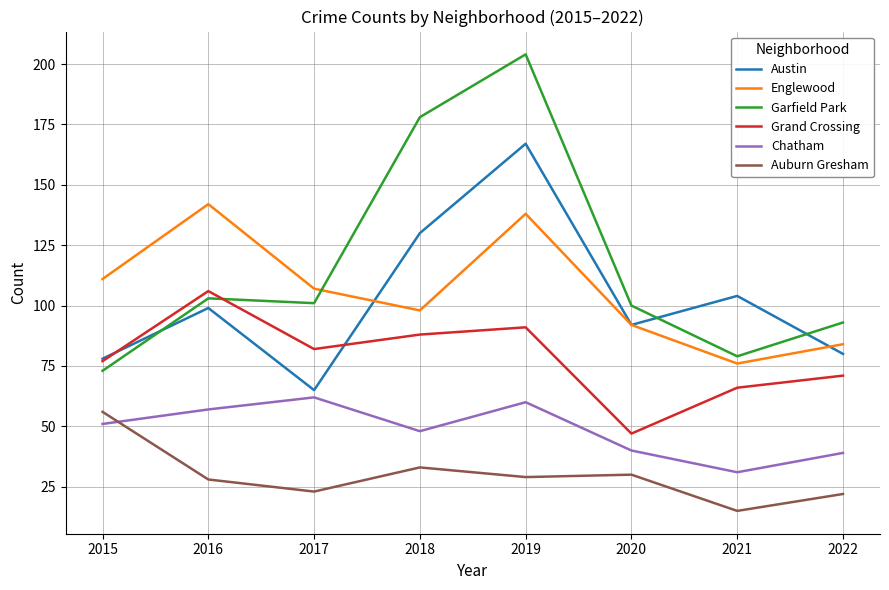

True or false: Englewood and Grand Crossing cross at least once.

False